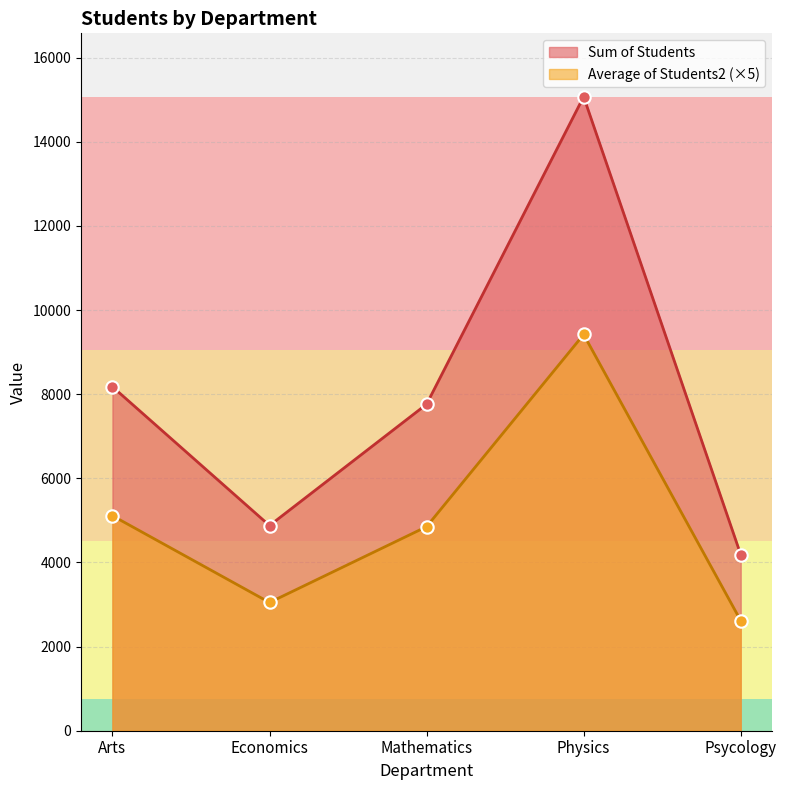

At which category is the sum across all series the highest?

Physics